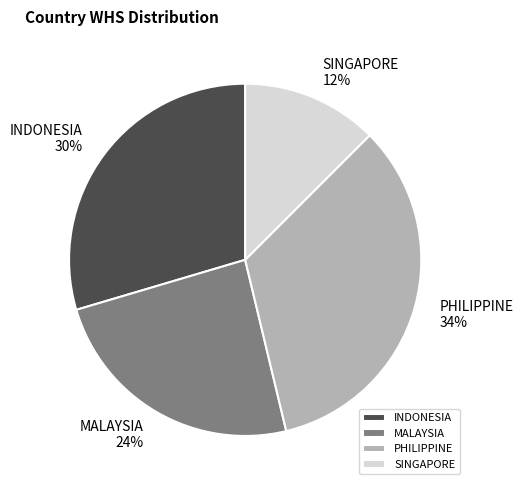

Rank the categories by value from highest to lowest.

PHILIPPINE, INDONESIA, MALAYSIA, SINGAPORE